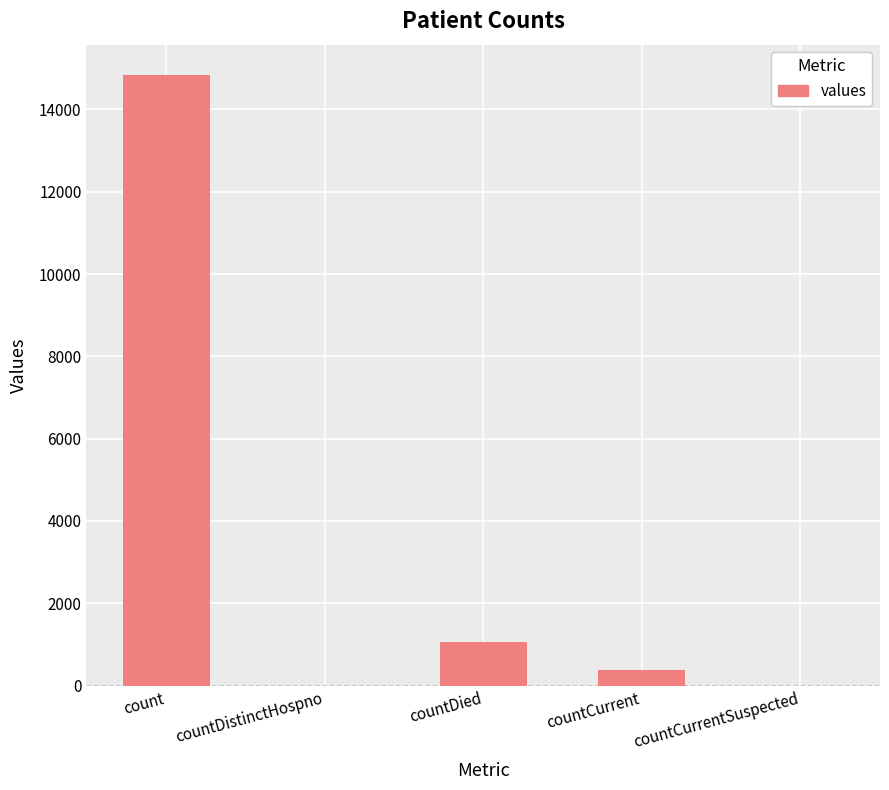

What is the ratio of the value at countCurrent to the value at countDied?

0.4